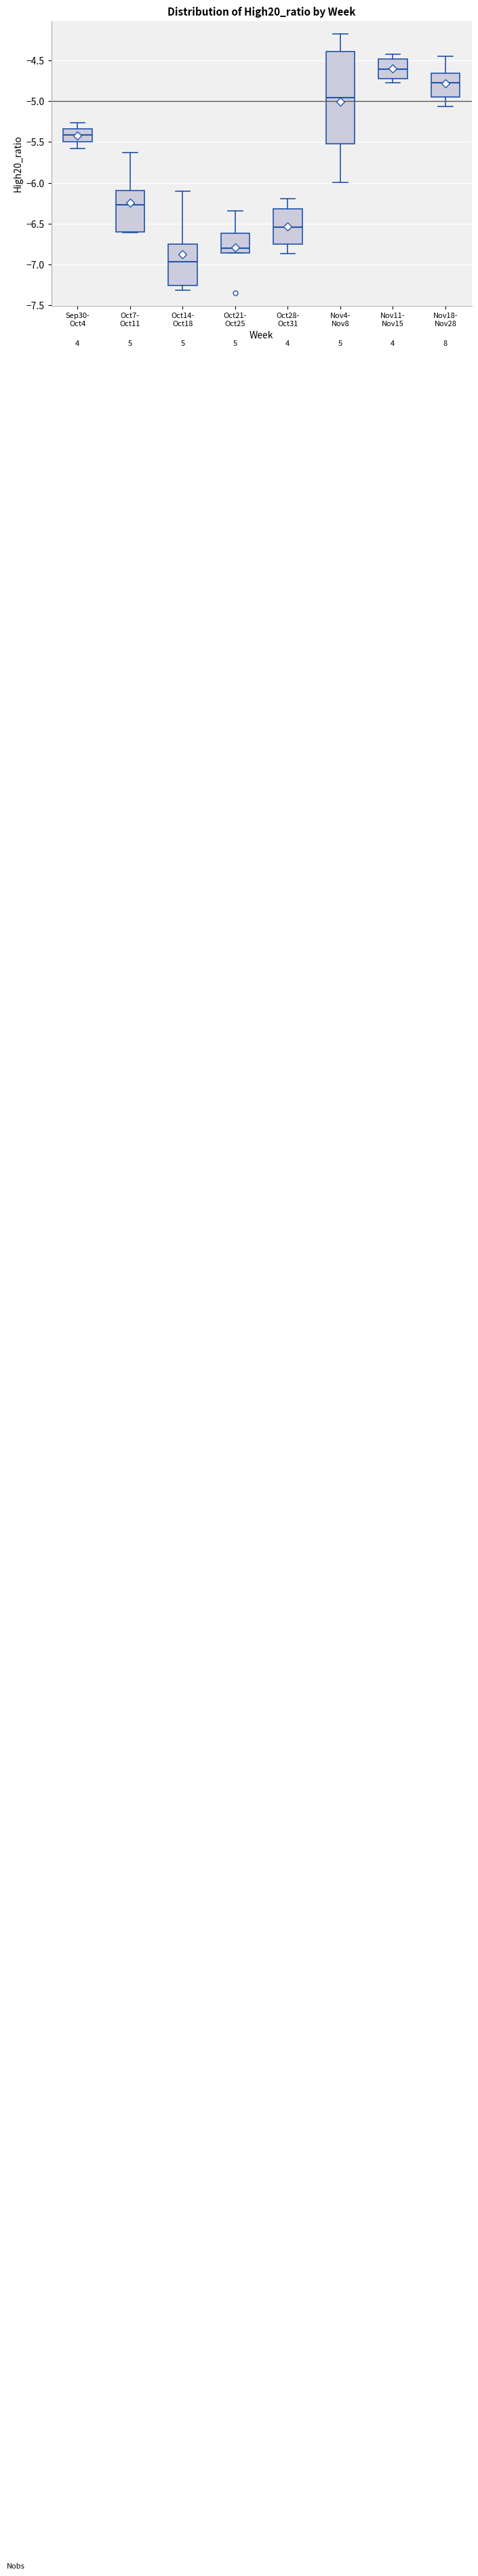

Reading left to right, read every box against the y-axis: the position of its median line, the range the box covers, and the ends of its whiskers. The values are not printed on the chart, so give them approximately, as read against the axis.

Sep30- Oct4: median -5.40, box -5.50 to -5.35, whiskers -5.60 to -5.25
Oct7- Oct11: median -6.25, box -6.60 to -6.10, whiskers -6.60 to -5.65
Oct14- Oct18: median -6.95, box -7.25 to -6.75, whiskers -7.30 to -6.10
Oct21- Oct25: median -6.80, box -6.85 to -6.60, whiskers -6.85 to -6.35
Oct28- Oct31: median -6.55, box -6.75 to -6.30, whiskers -6.85 to -6.20
Nov4- Nov8: median -4.95, box -5.55 to -4.40, whiskers -6.00 to -4.20
Nov11- Nov15: median -4.60, box -4.70 to -4.50, whiskers -4.75 to -4.45
Nov18- Nov28: median -4.75, box -4.95 to -4.65, whiskers -5.05 to -4.45